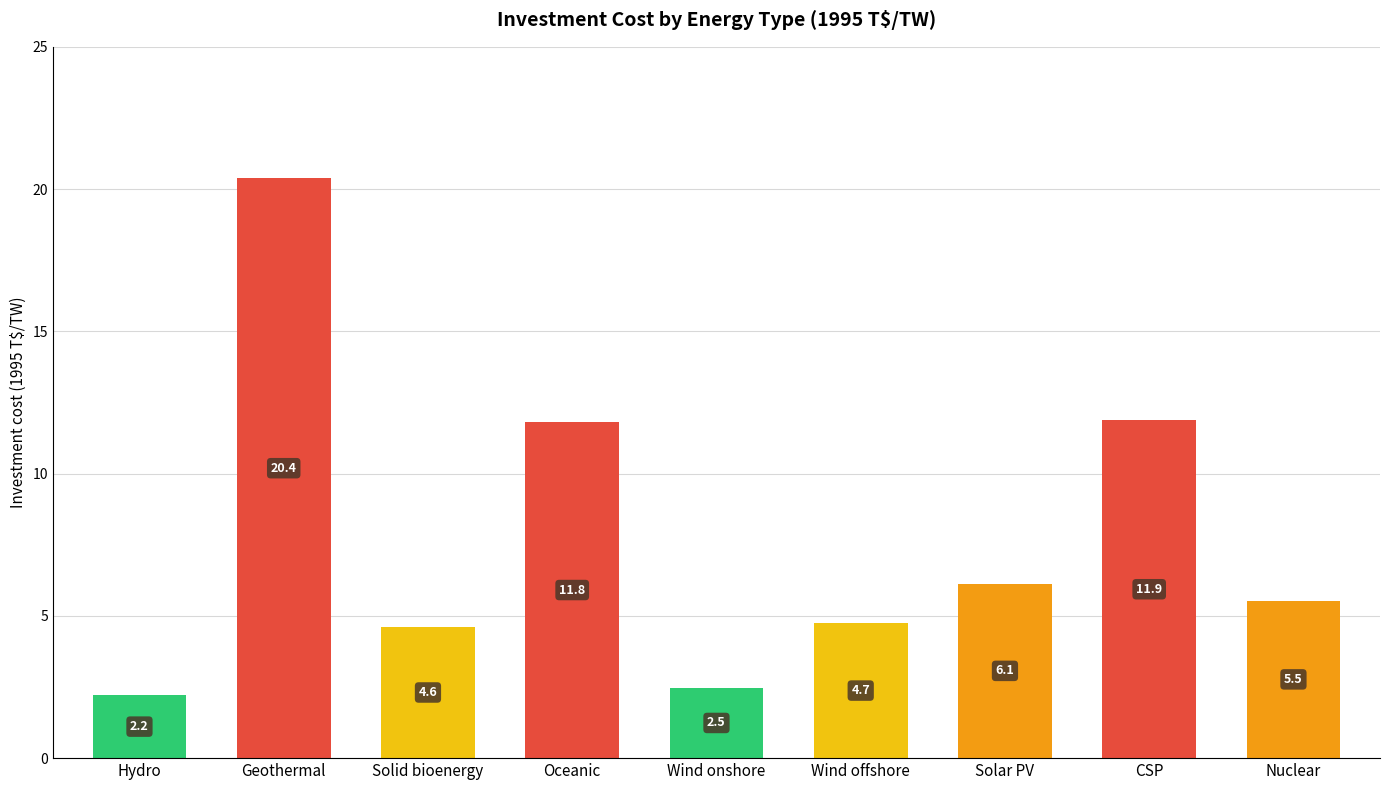

Reading left to right, list all the values displayed in this chart.

Hydro=2.2	Geothermal=20.4	Solid bioenergy=4.6	Oceanic=11.8	Wind onshore=2.5	Wind offshore=4.7	Solar PV=6.1	CSP=11.9	Nuclear=5.5